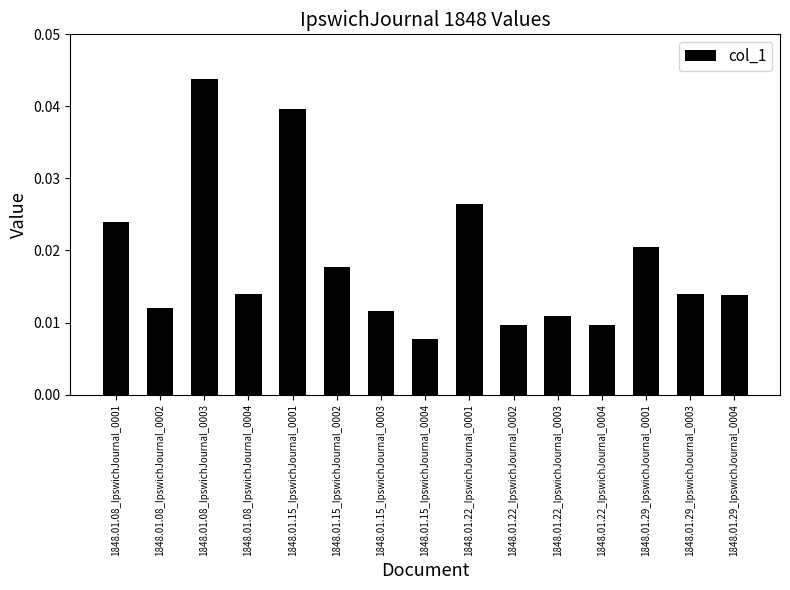

Which category has the highest value across all series?

1848.01.08_IpswichJournal_0003